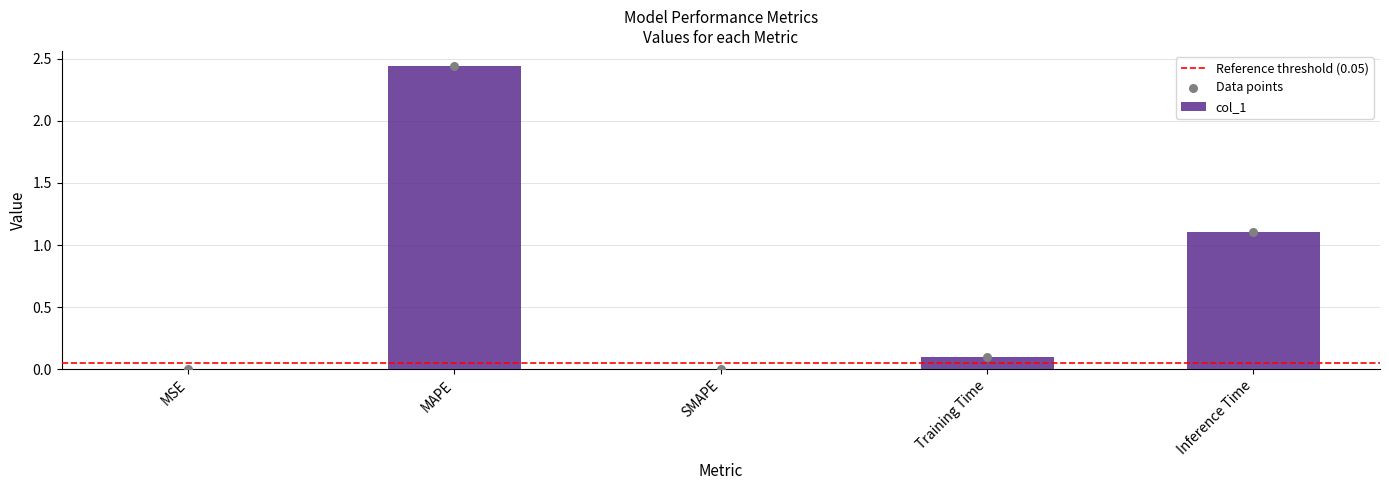

Between MAPE and Inference Time, which is larger?

MAPE